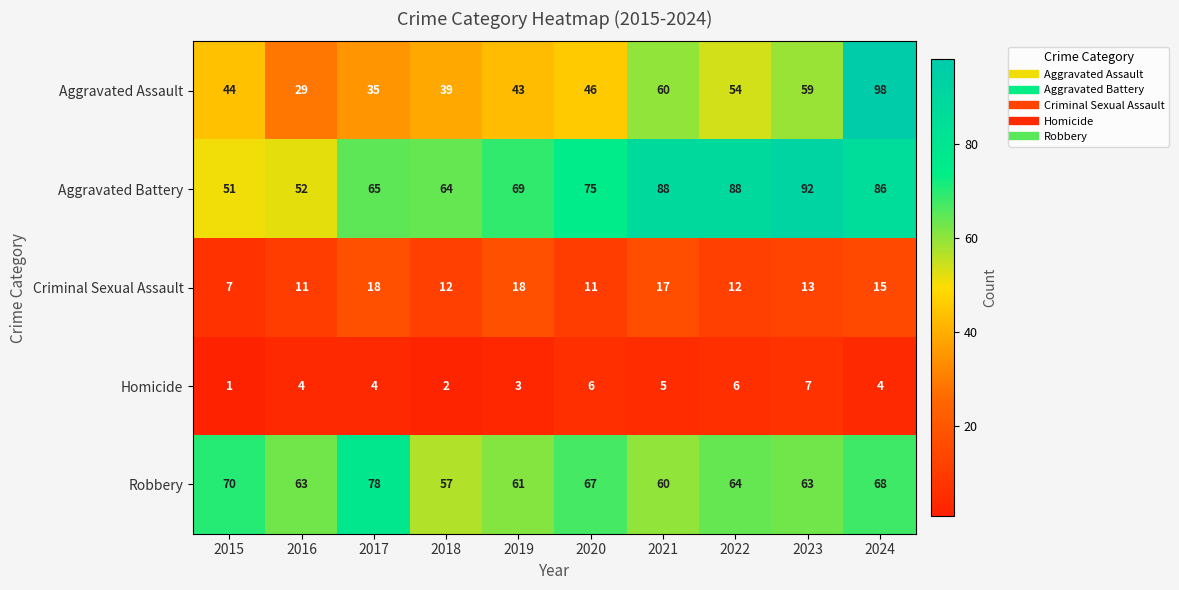

What is the spread (max minus min) of values at 2023?

85